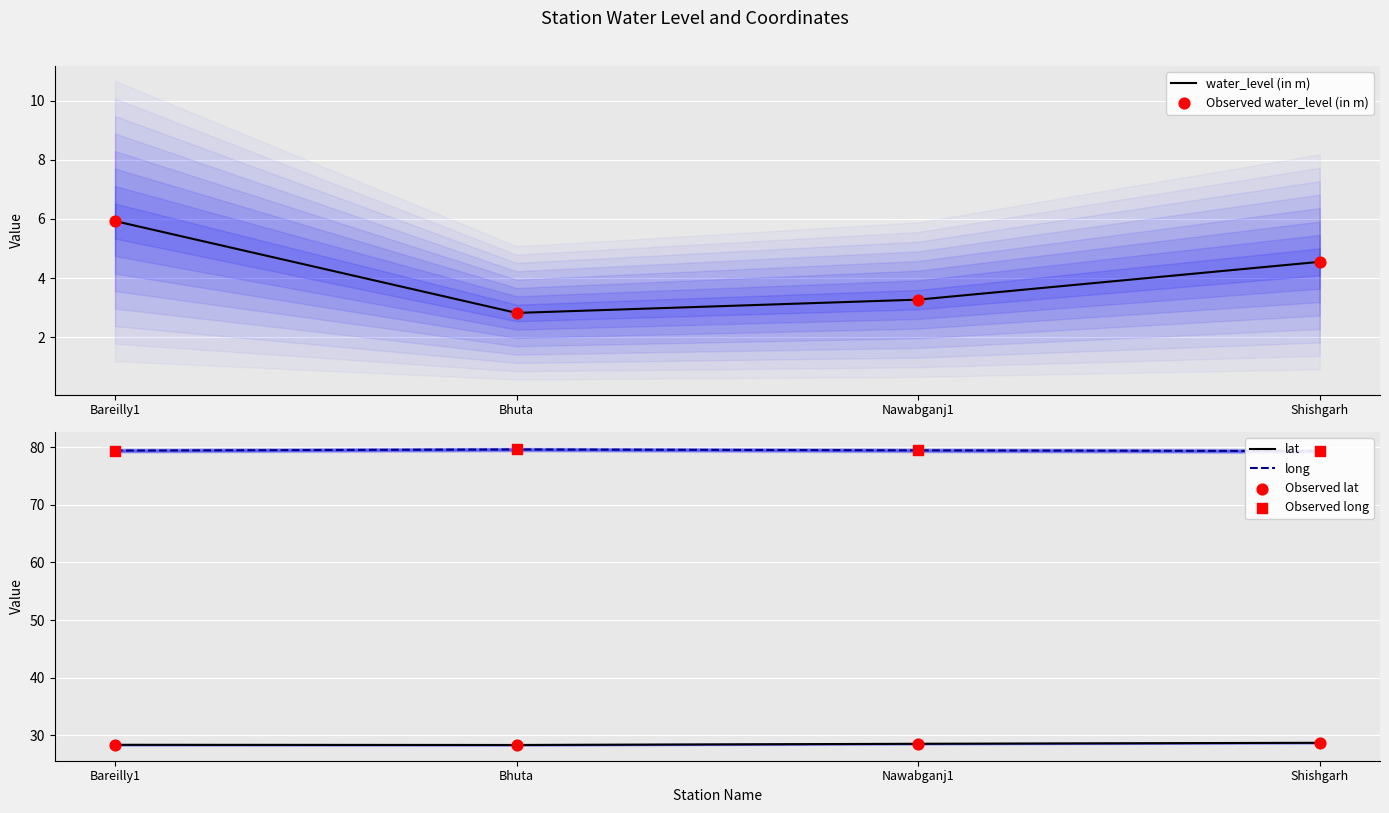

Which series reaches the minimum Y coordinate?

water_level (in m)